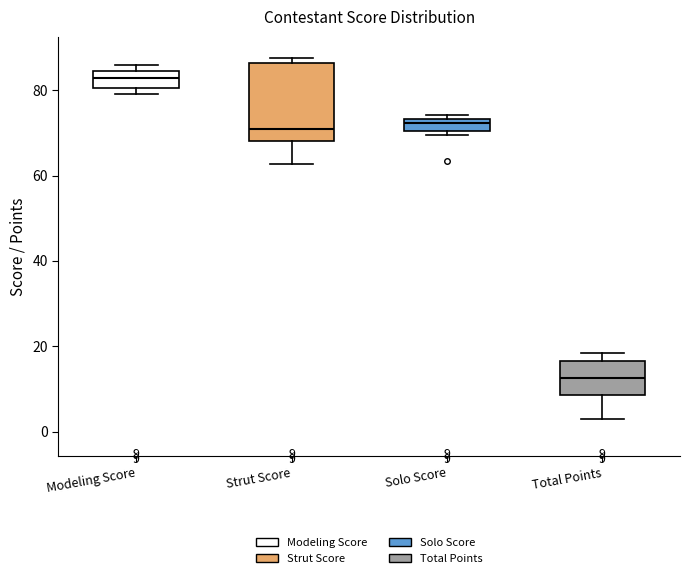

Comparing the boxes themselves (not the whiskers), which one is the tallest?

Strut Score